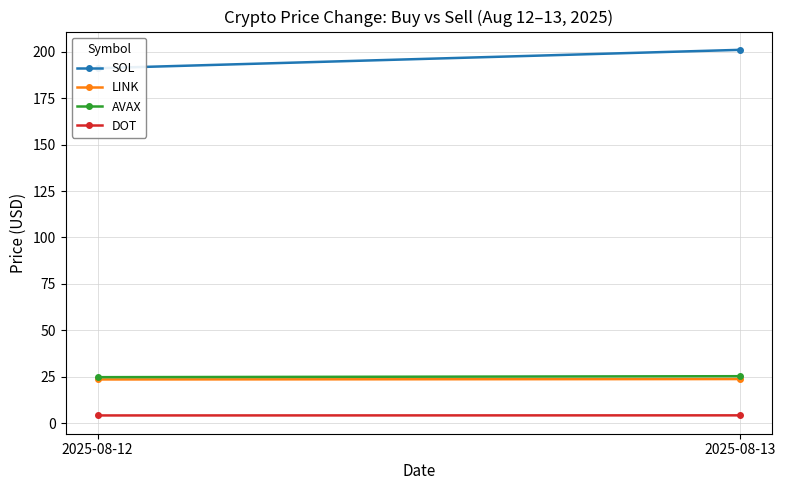

How many values in the SOL series exceed 200?

1